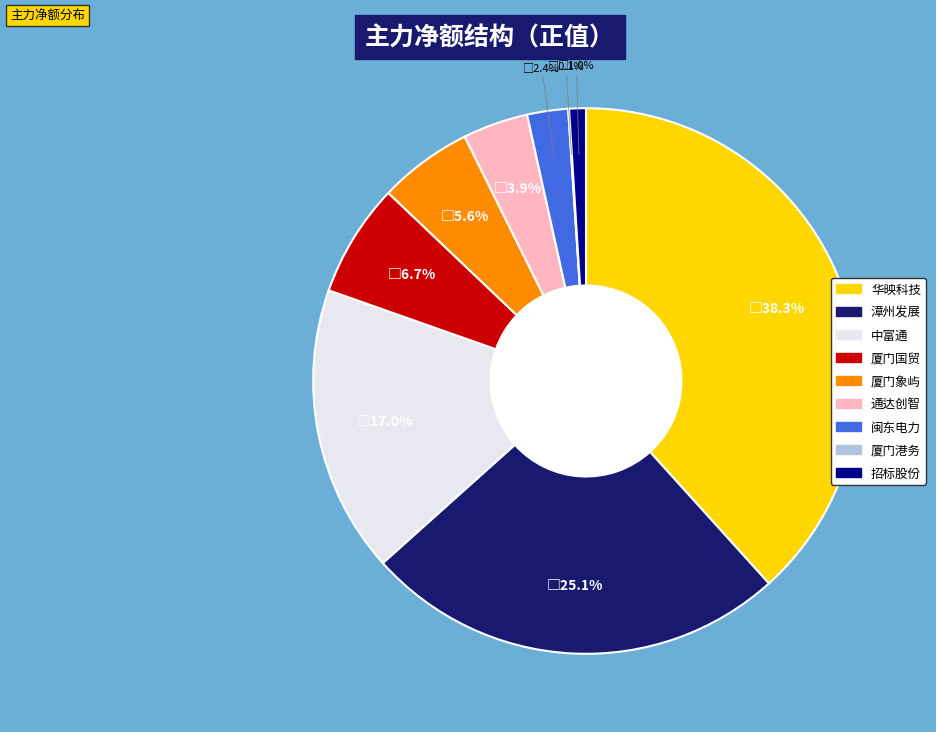

Does 厦门国贸 represent more than half of the total?

No